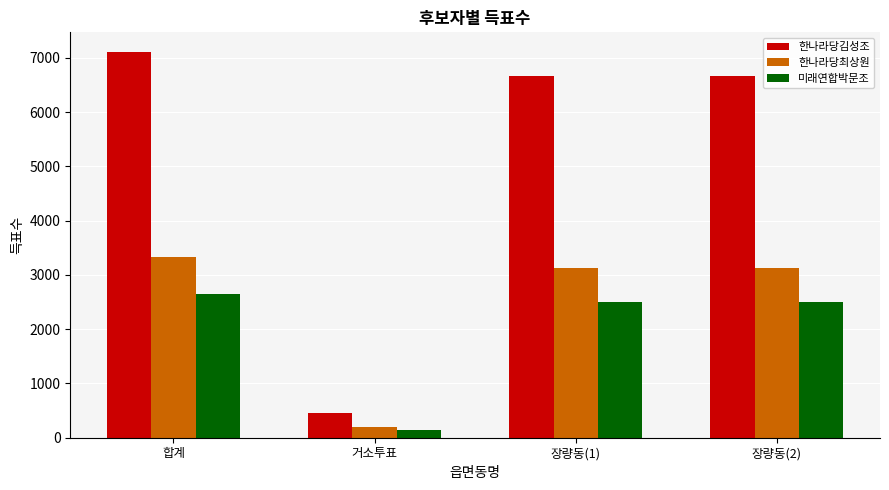

At how many categories does at least one series exceed 6952?

1